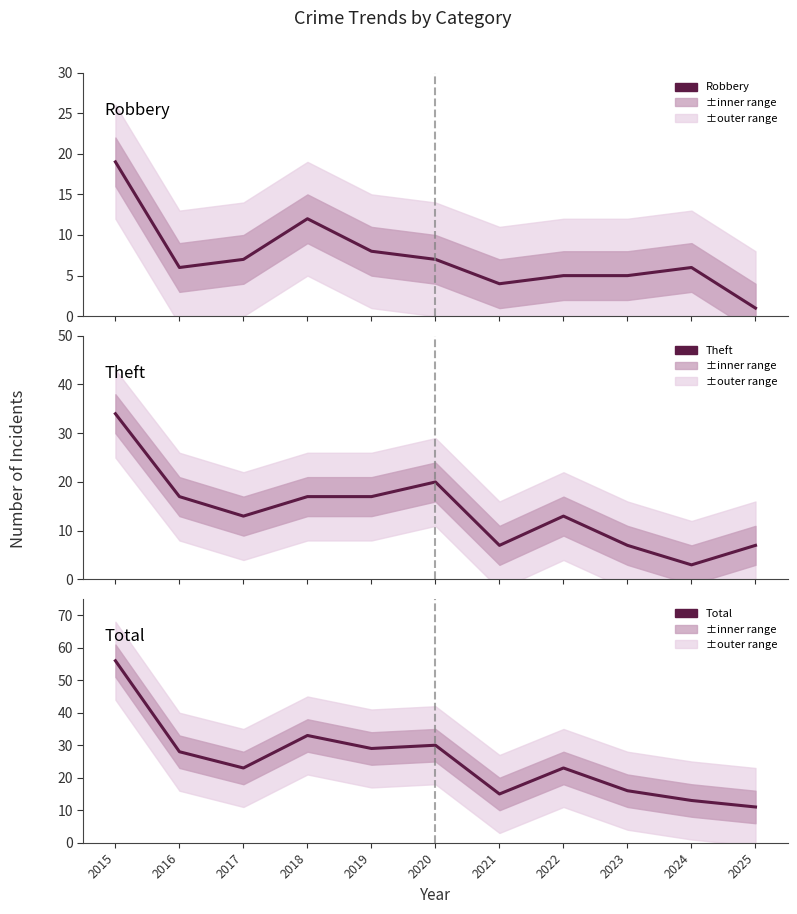

What is the total value across all series at 2020?

57